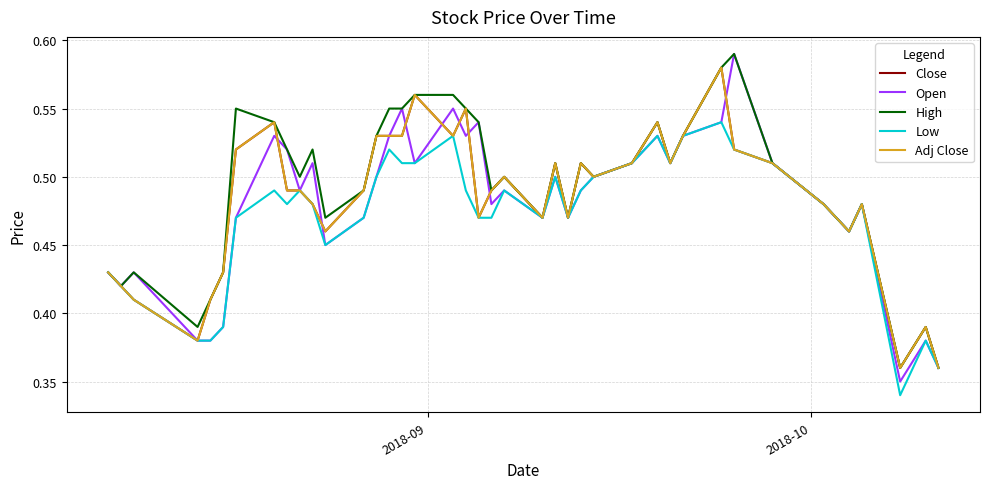

Does the chart display data point markers on the line(s)?

No